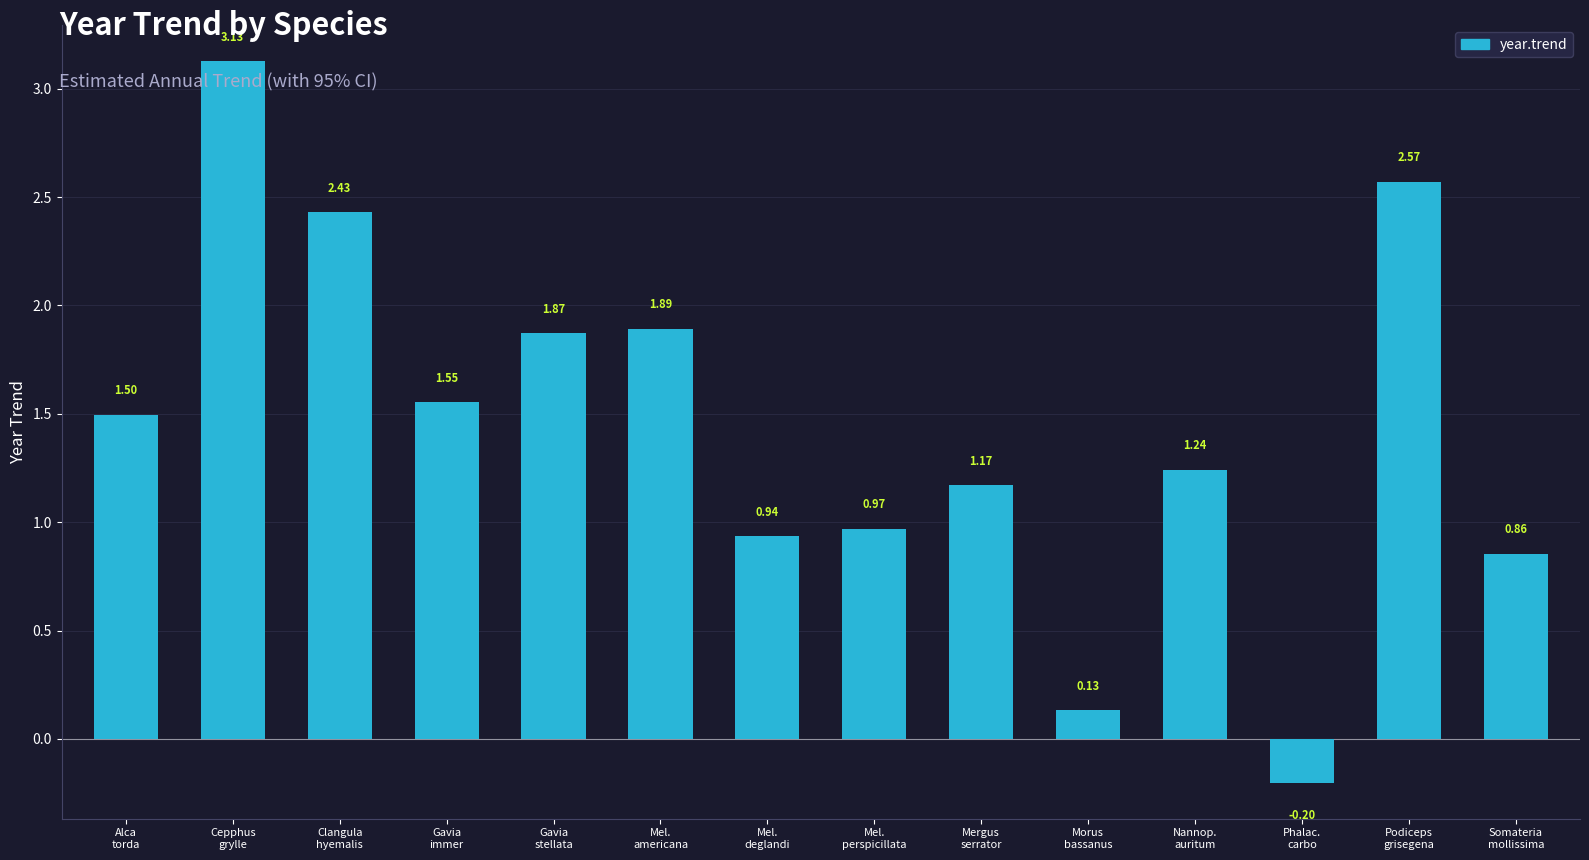

List the labels in order of value, smallest first.

Phalac.
carbo, Morus
bassanus, Somateria
mollissima, Mel.
deglandi, Mel.
perspicillata, Mergus
serrator, Nannop.
auritum, Alca
torda, Gavia
immer, Gavia
stellata, Mel.
americana, Clangula
hyemalis, Podiceps
grisegena, Cepphus
grylle